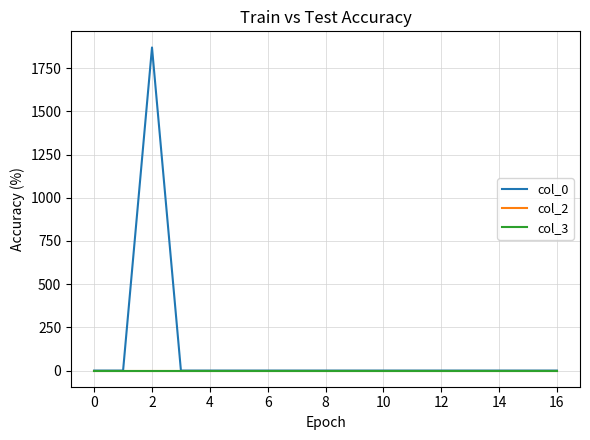

Does the chart have visible grid lines?

Yes